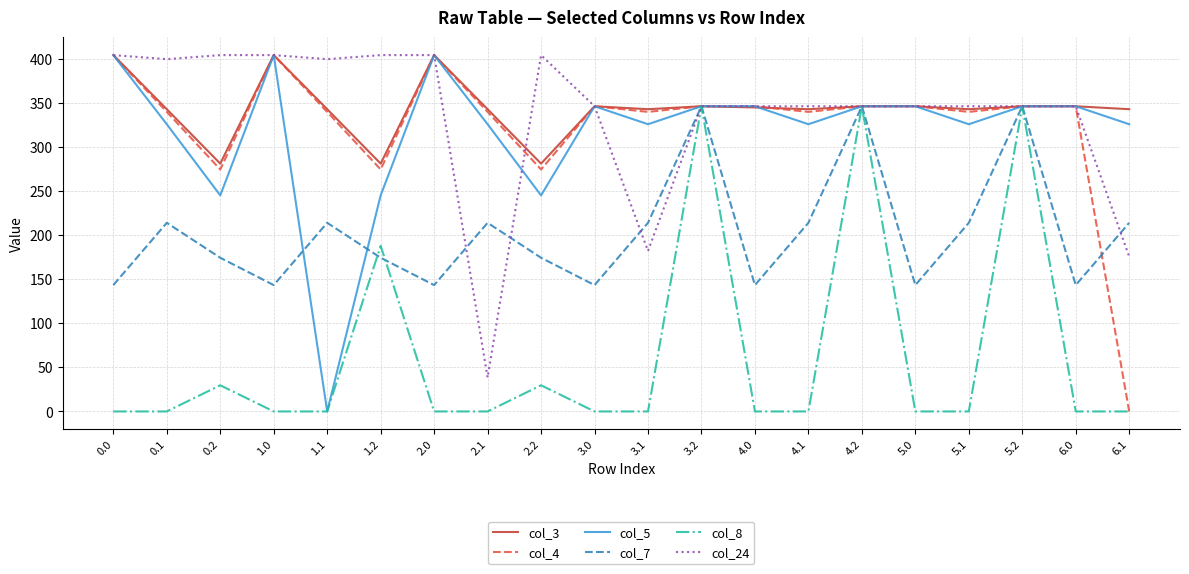

What is the sum of the col_3 values at 5.0 and 1.1?

688.7